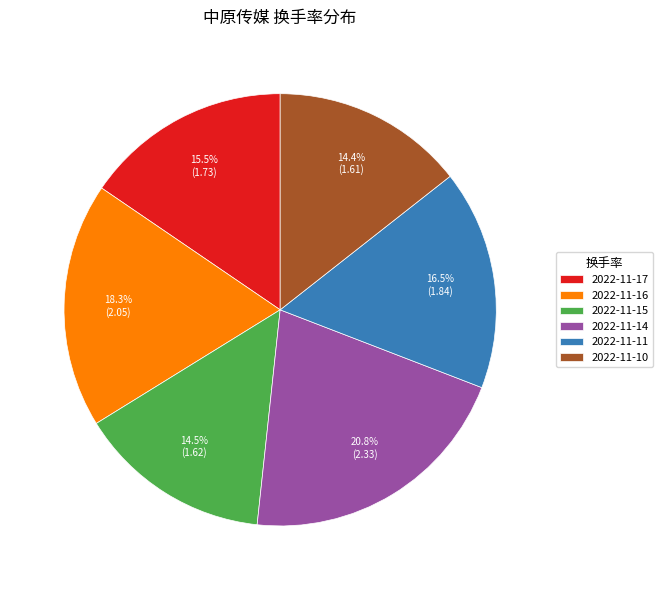

What is the total percentage of 2022-11-16 and 2022-11-15?

32.8%